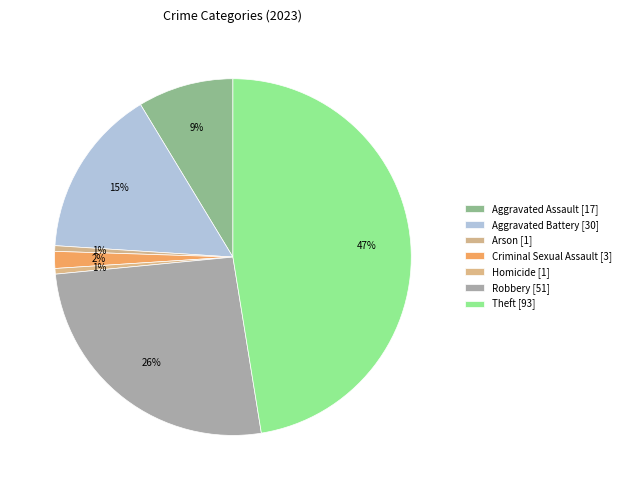

What is the ratio of the value at Theft to the value at Criminal Sexual Assault?

31.0